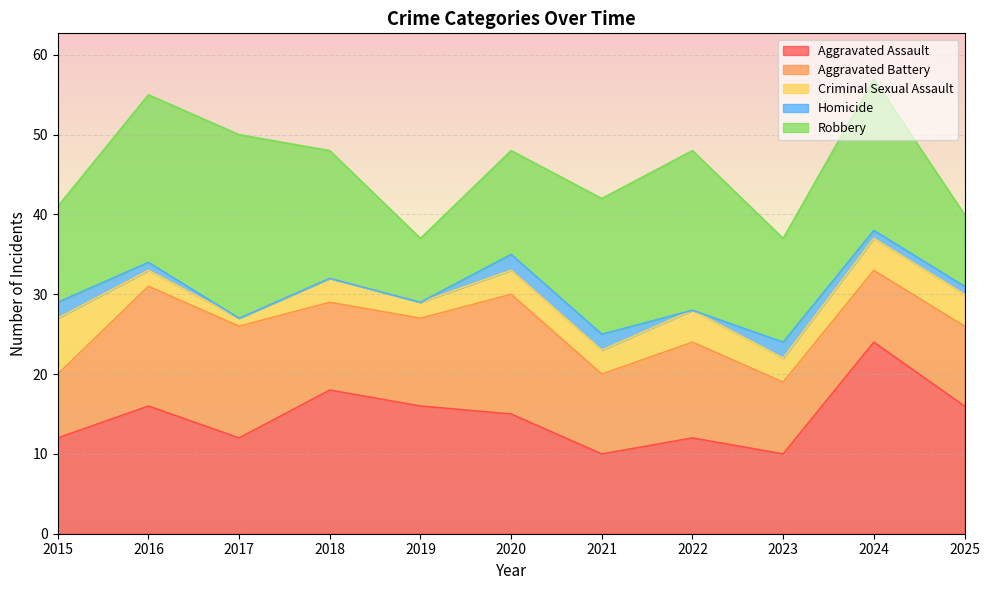

Which series has the largest range (max minus min)?

Robbery